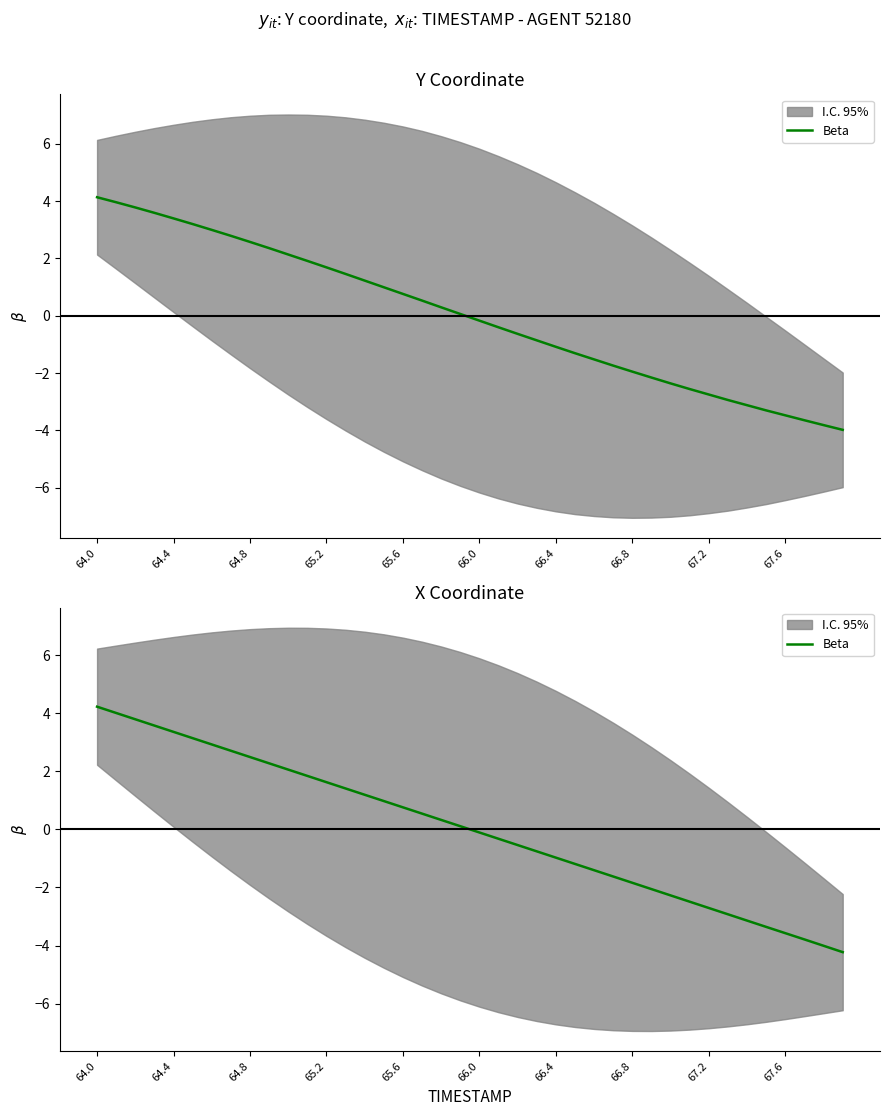

Reading left to right, list all the values displayed in this chart.

4.2	4.0	3.8	3.6	3.4	3.1	2.9	2.7	2.5	2.3	2.1	1.8	1.6	1.4	1.2	1.0	0.8	0.5	0.3	0.1	-0.1	-0.3	-0.5	-0.8	-1.0	-1.2	-1.4	-1.6	-1.8	-2.1	-2.3	-2.5	-2.7	-2.9	-3.1	-3.4	-3.6	-3.8	-4.0	-4.2